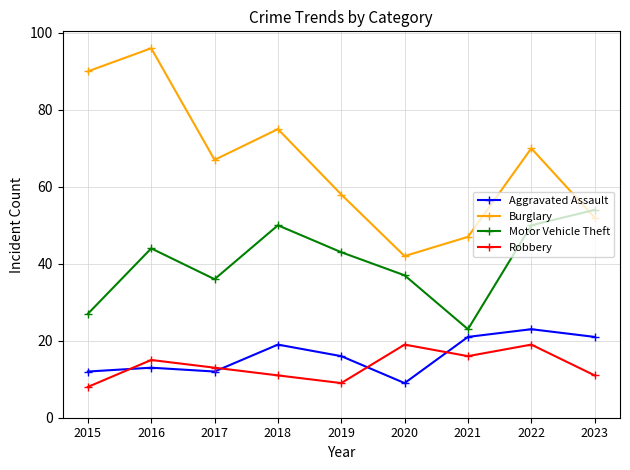

What is the difference between the highest and lowest values at 2016?

83